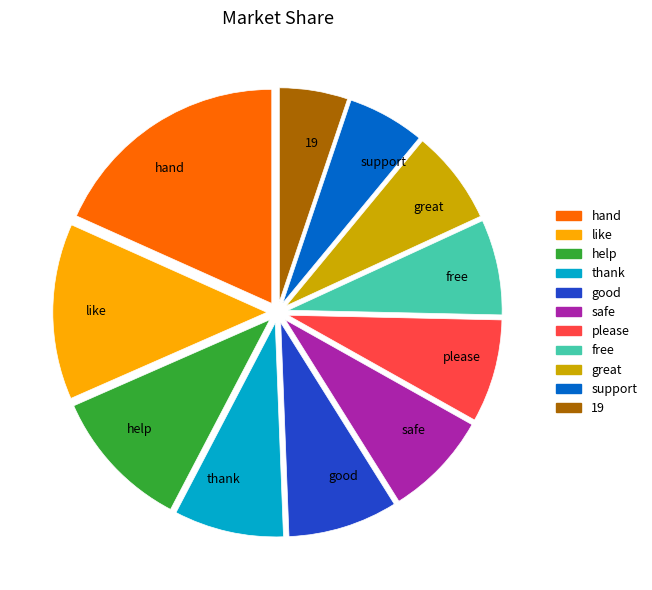

The free slice represents 17% of the pie. True or false?

False